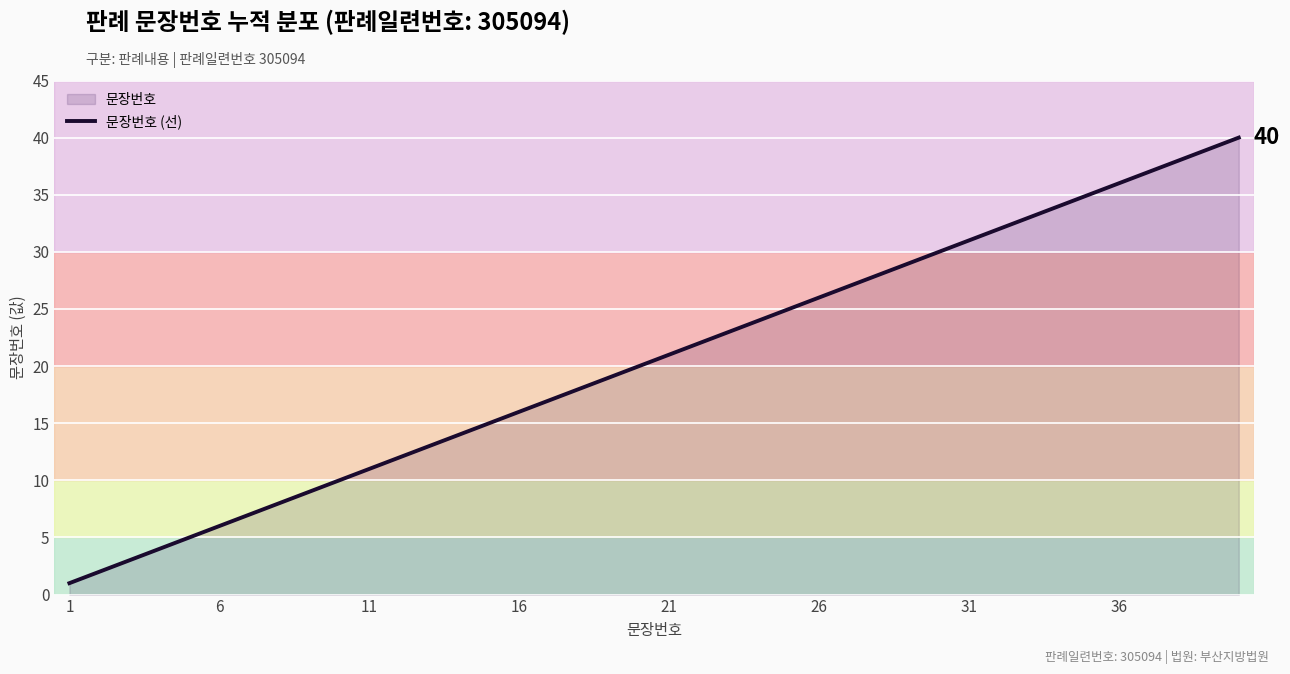

What is the difference between the values at 18 and 12?

6